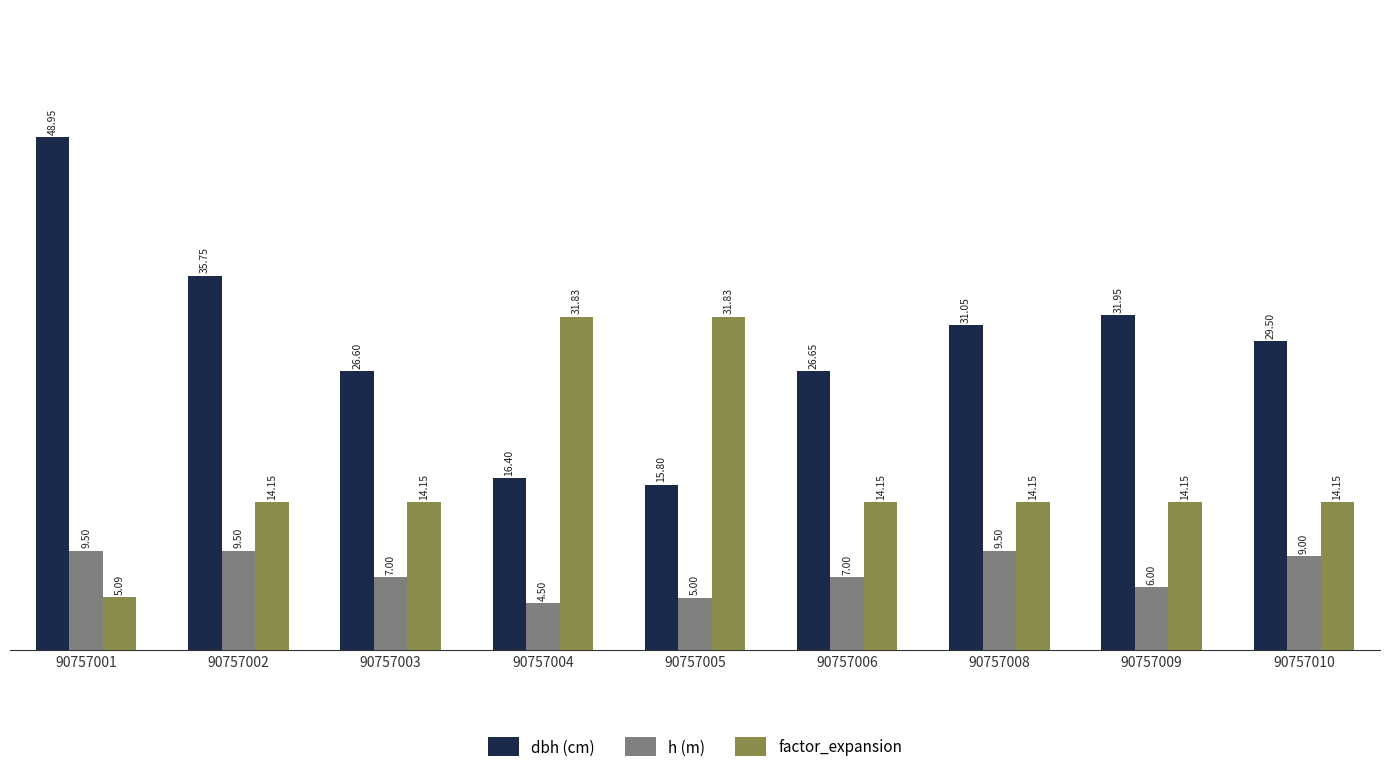

At which category is the sum across all series the highest?

90757001